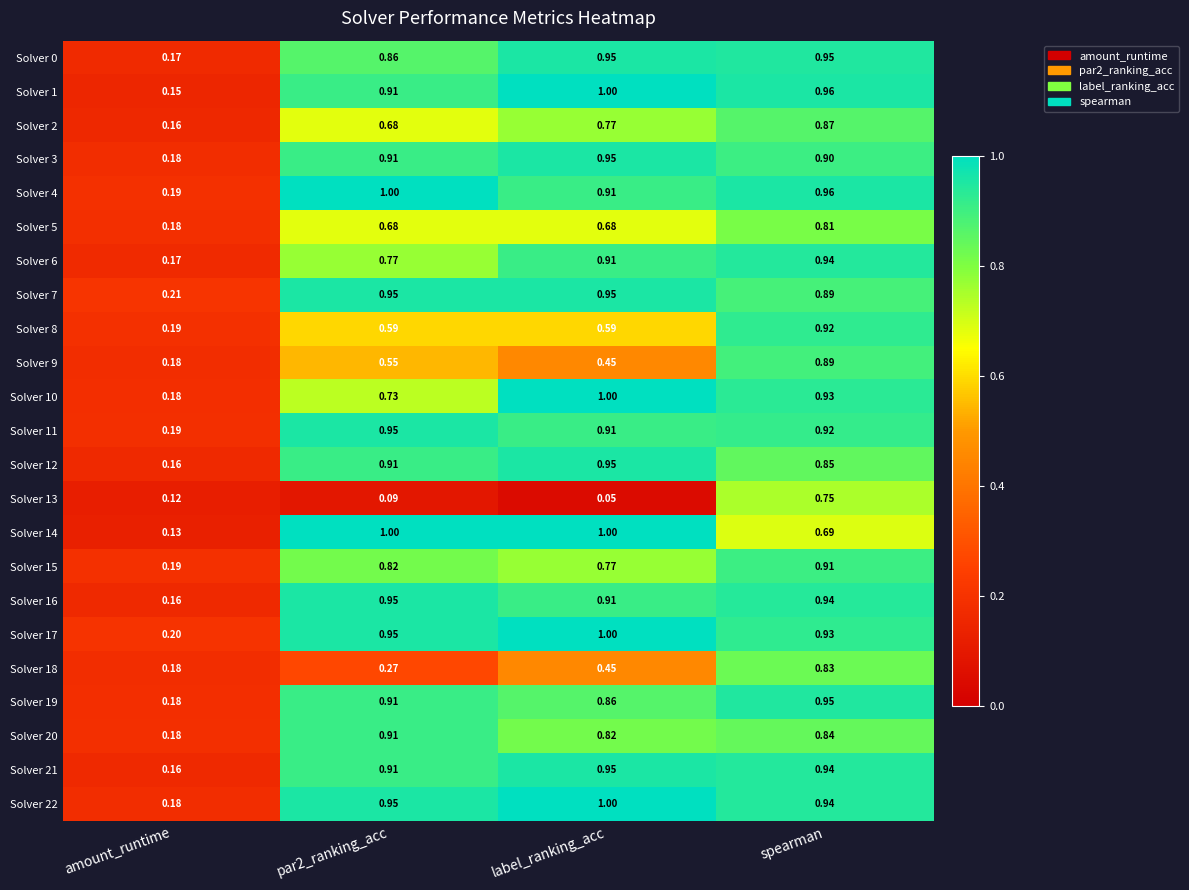

What is the maximum value shown in the chart?

1.0